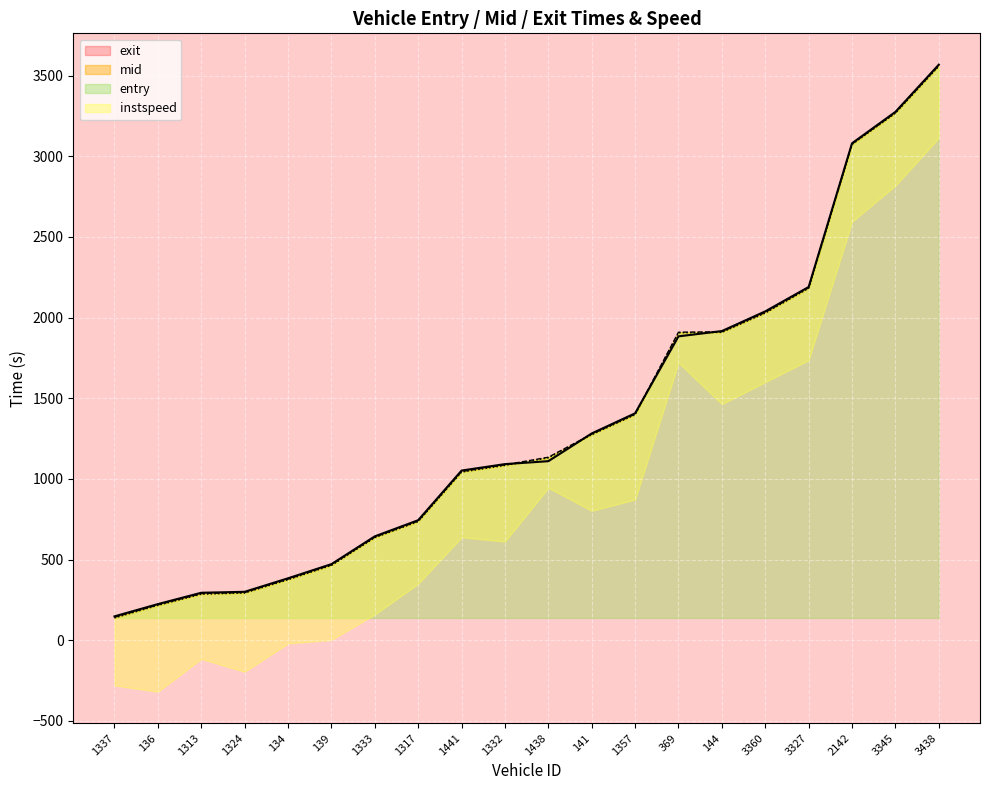

The entry series shows 635.9 at 1333. True or false?

True